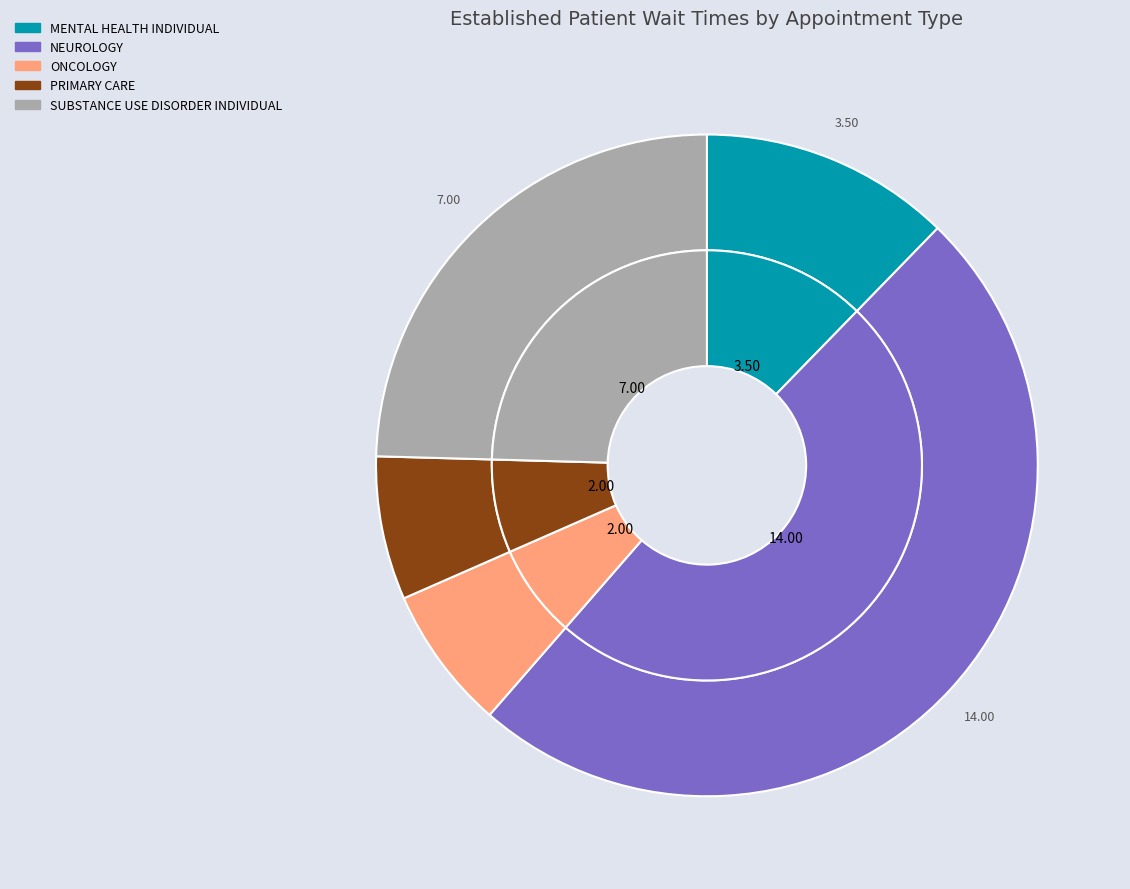

Which category has the biggest portion of the pie?

NEUROLOGY